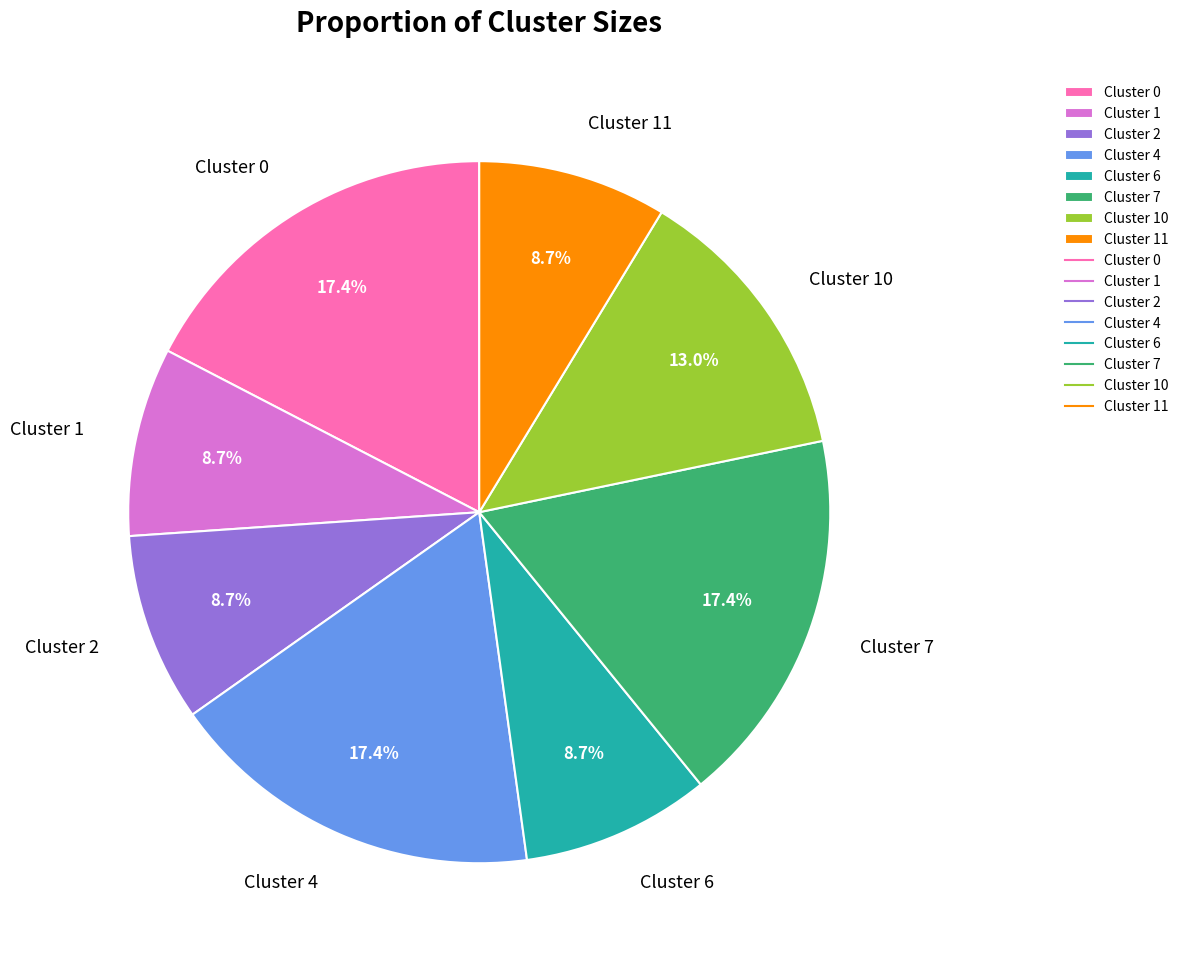

To the nearest percent, what portion does Cluster 6 represent?

9%